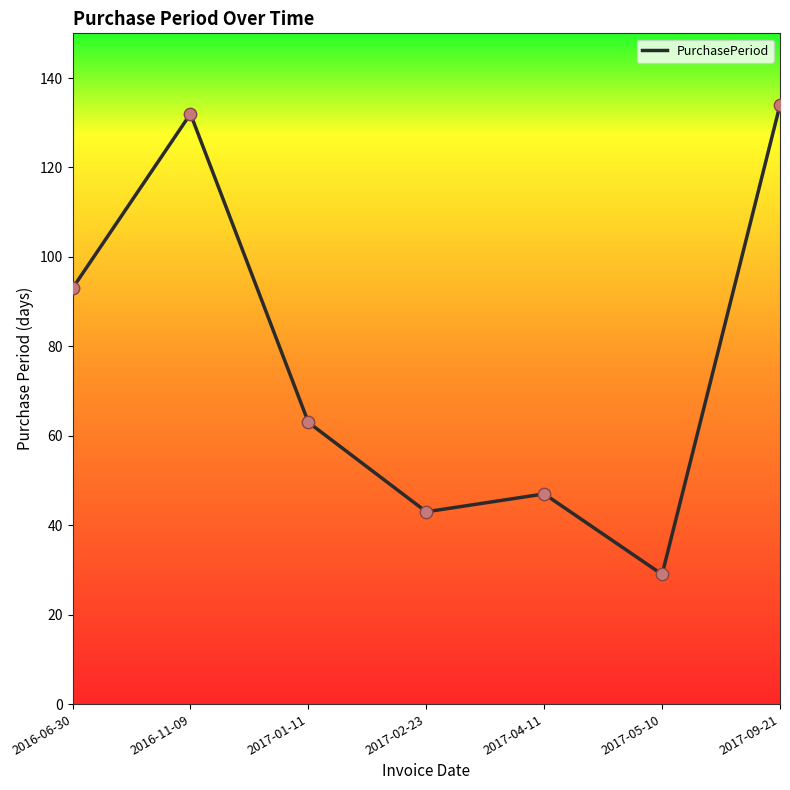

Between 2017-05-10 and 2017-04-11, which is larger?

2017-04-11